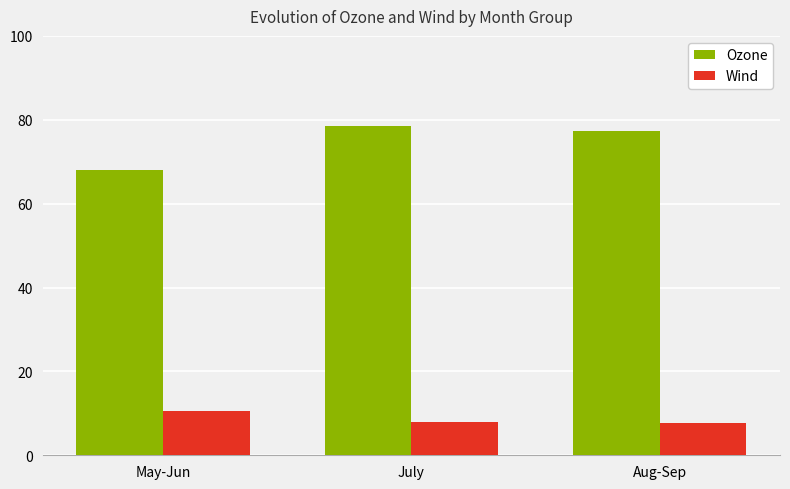

What position from the left is May-Jun?

1